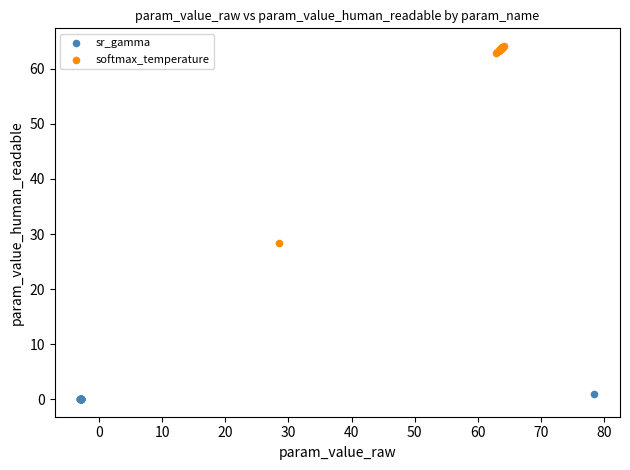

Which series reaches the maximum Y coordinate?

softmax_temperature